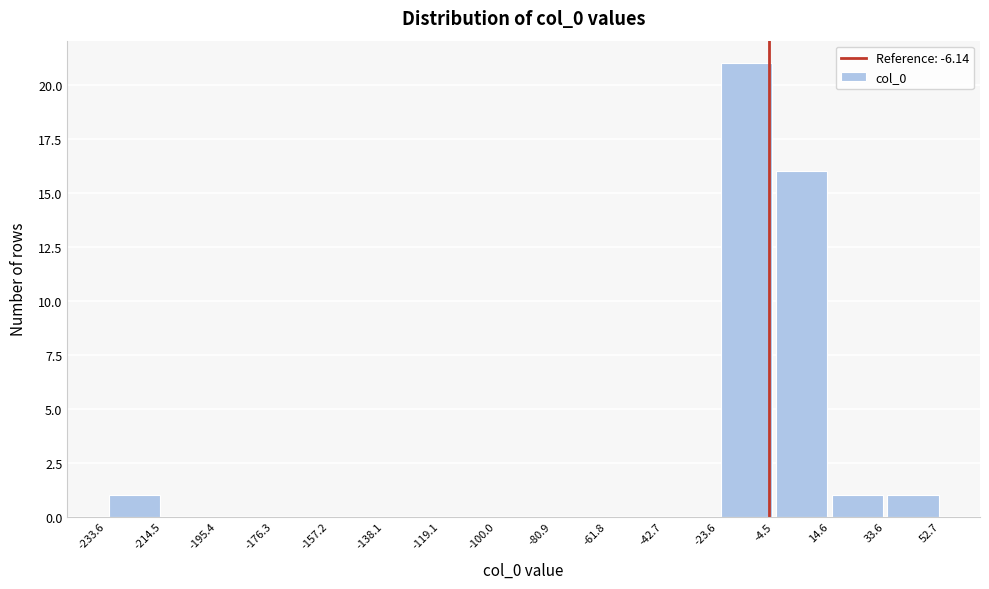

Over which range of the x-axis is the bar tallest?

-23.6 to -4.5